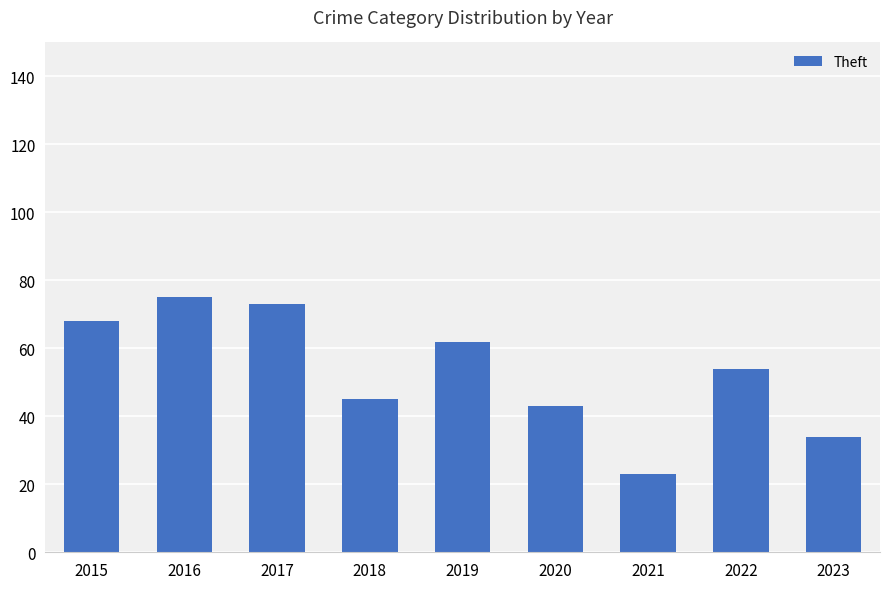

What is the approximate value at 2020?

43